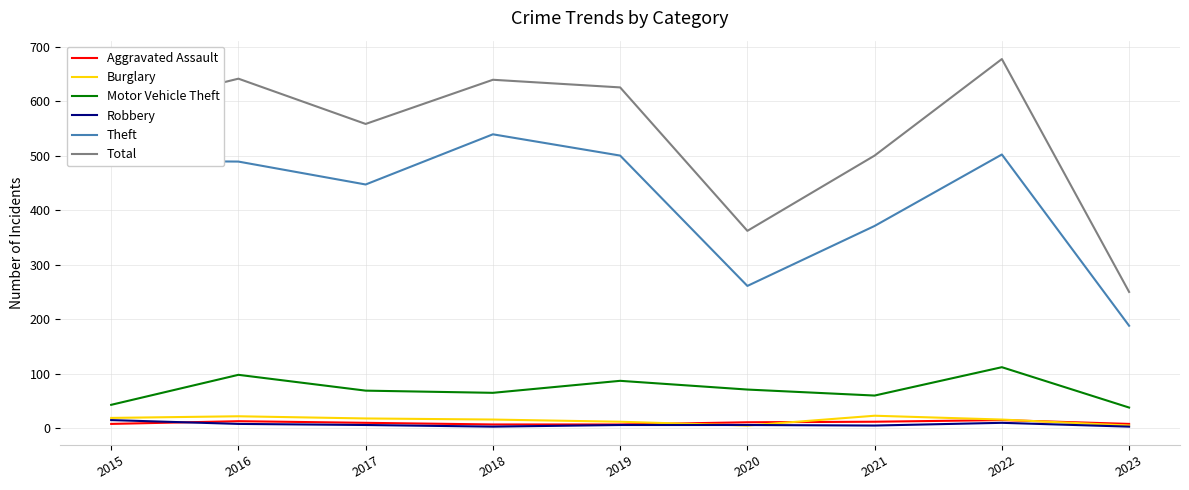

At which category is the sum across all series the highest?

2022